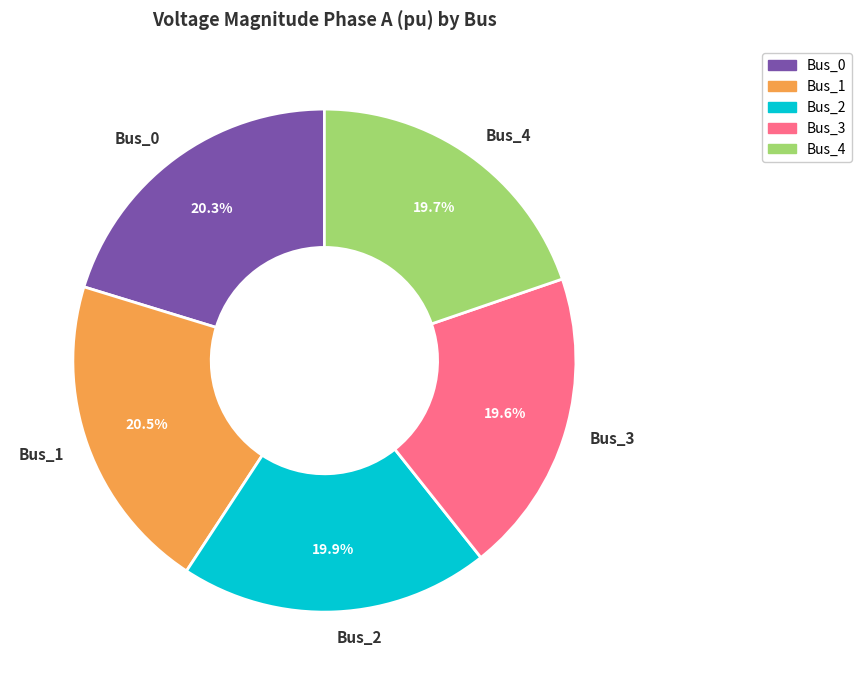

How many slices are in this pie chart?

5